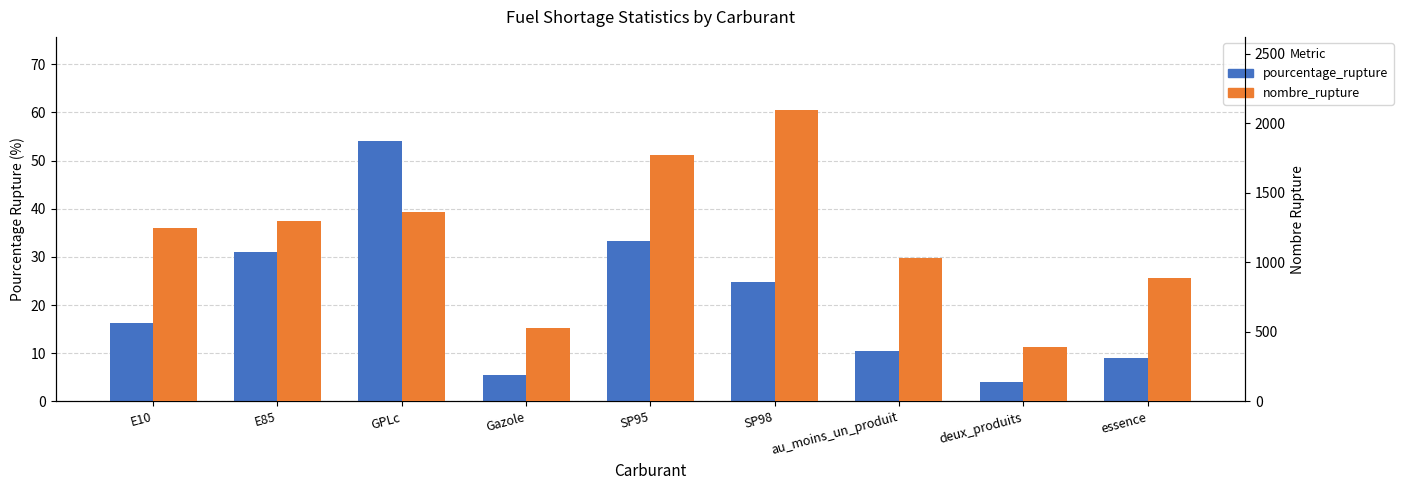

List the labels in order of nombre_rupture value, largest first.

SP98, SP95, GPLc, E85, E10, au_moins_un_produit, essence, Gazole, deux_produits